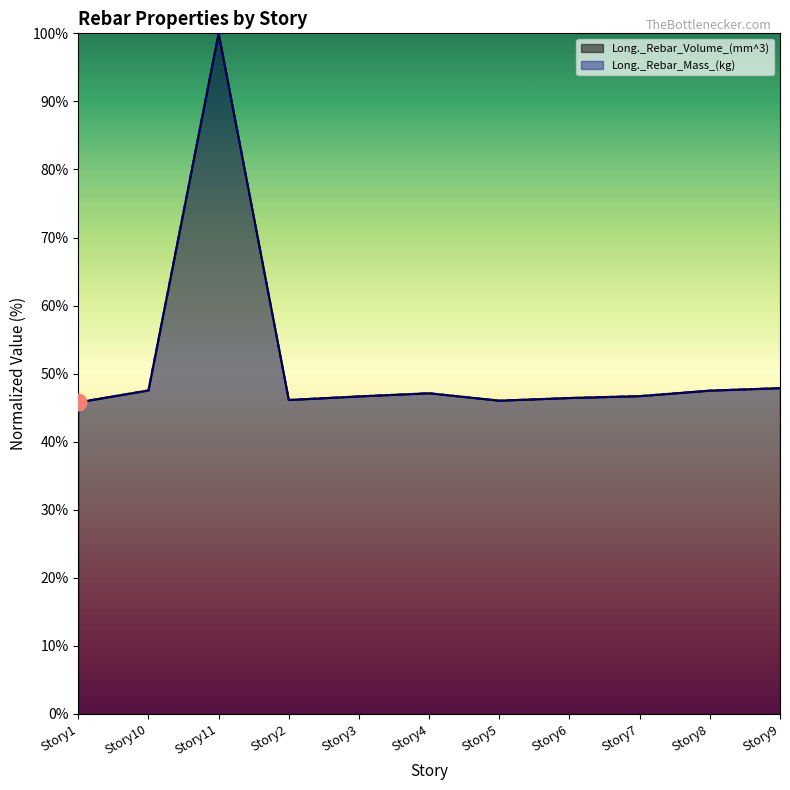

What is the total value across all series at Story10?

95.1